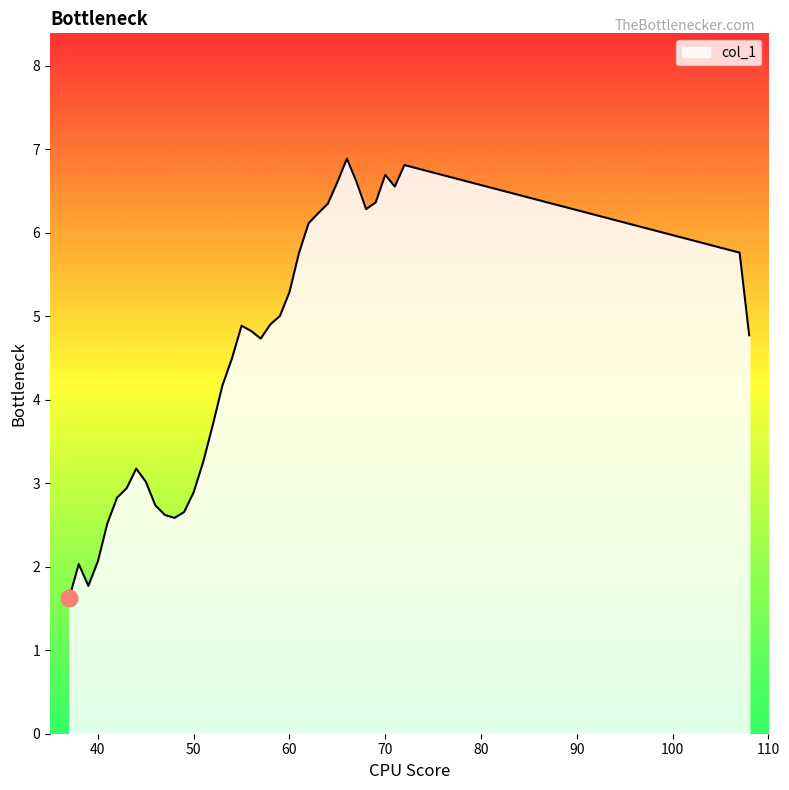

How many lines are shown in the chart?

1